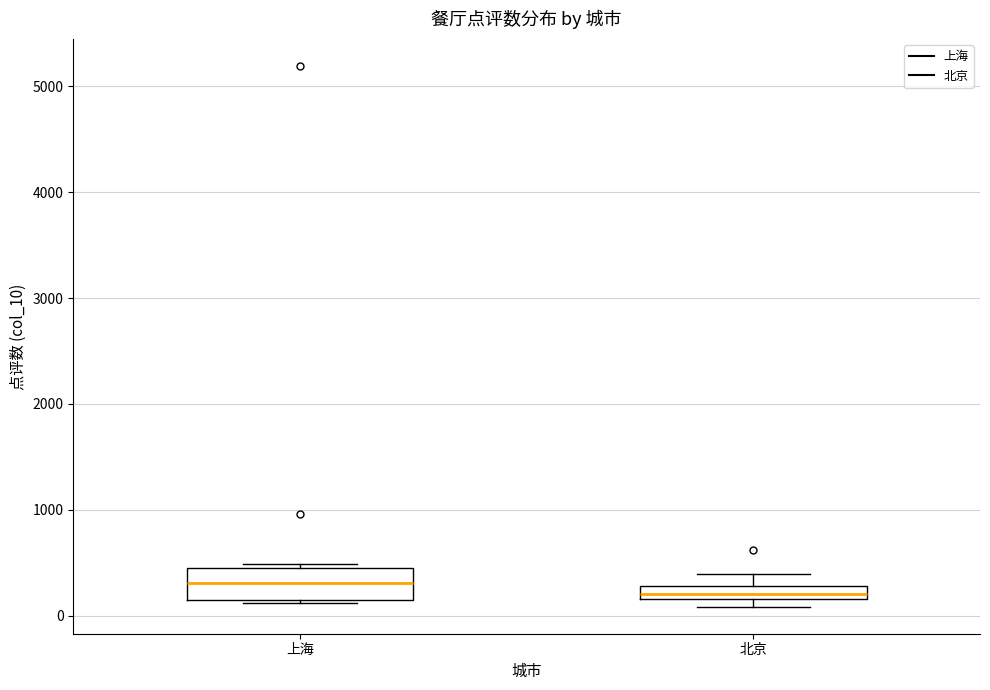

Which box has the highest median line?

上海